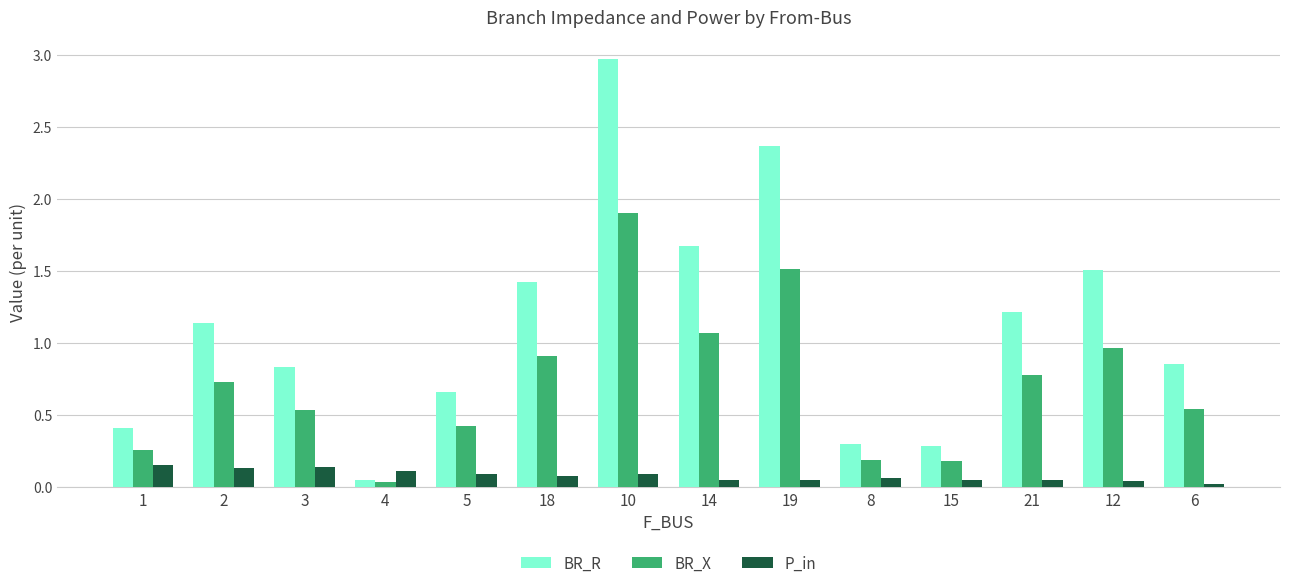

Rank the series by their maximum value, from highest to lowest.

BR_R, BR_X, P_in